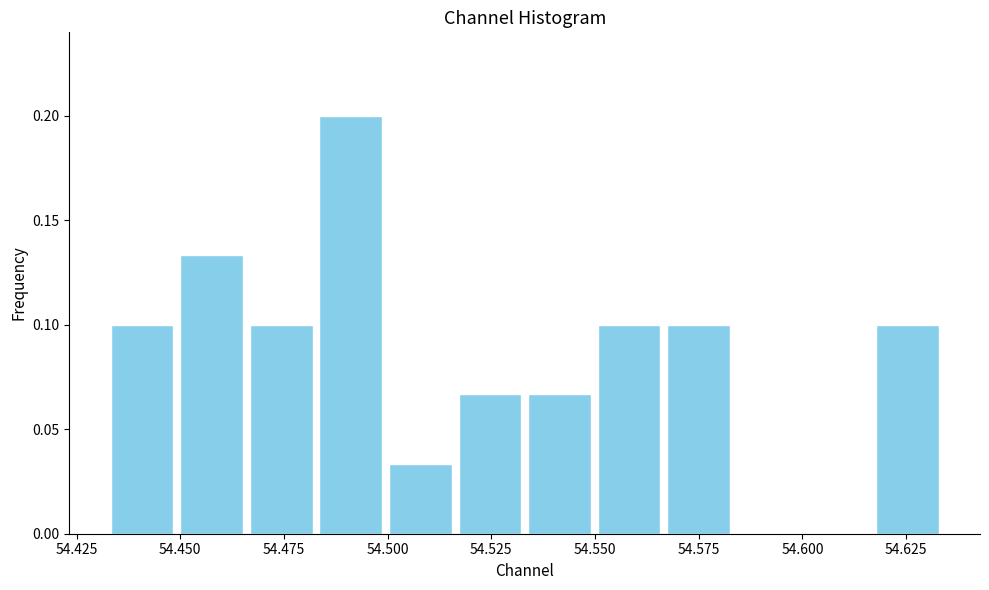

Read against the x-axis, roughly where is the centre of the tallest bar?

54.490